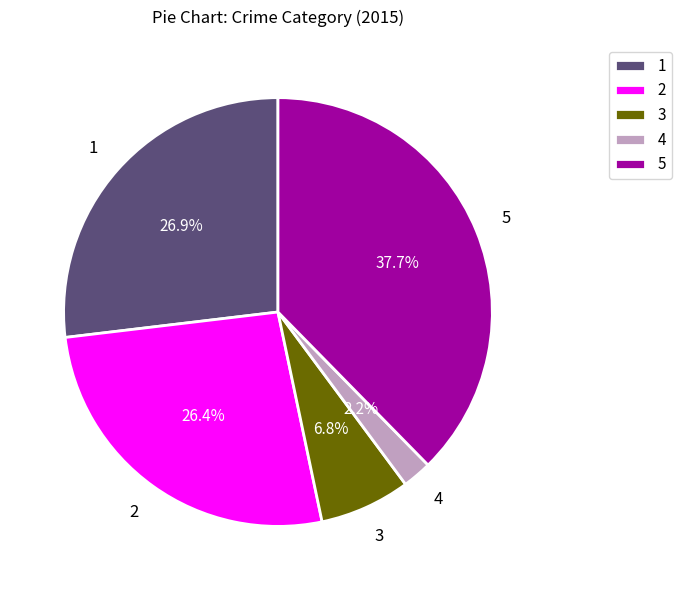

What is the smallest slice in the pie chart?

4